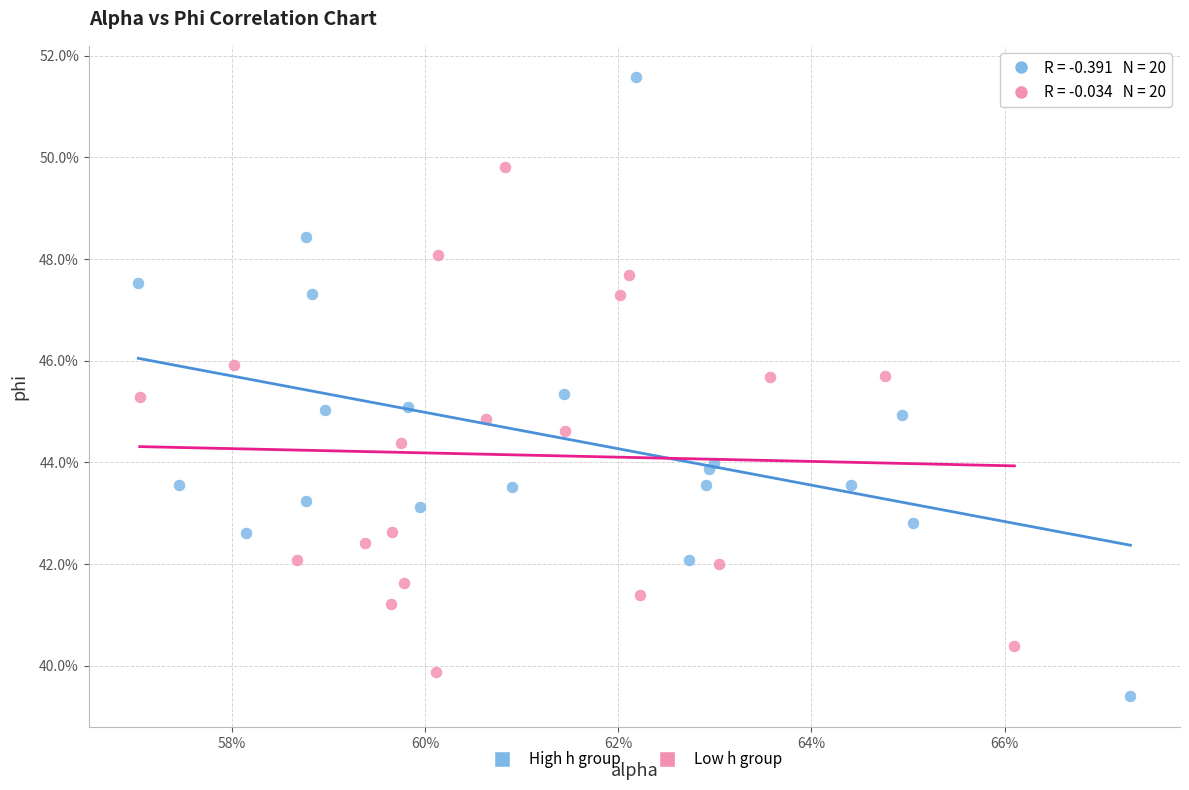

What are all the series names shown in the legend?

High h group, Low h group